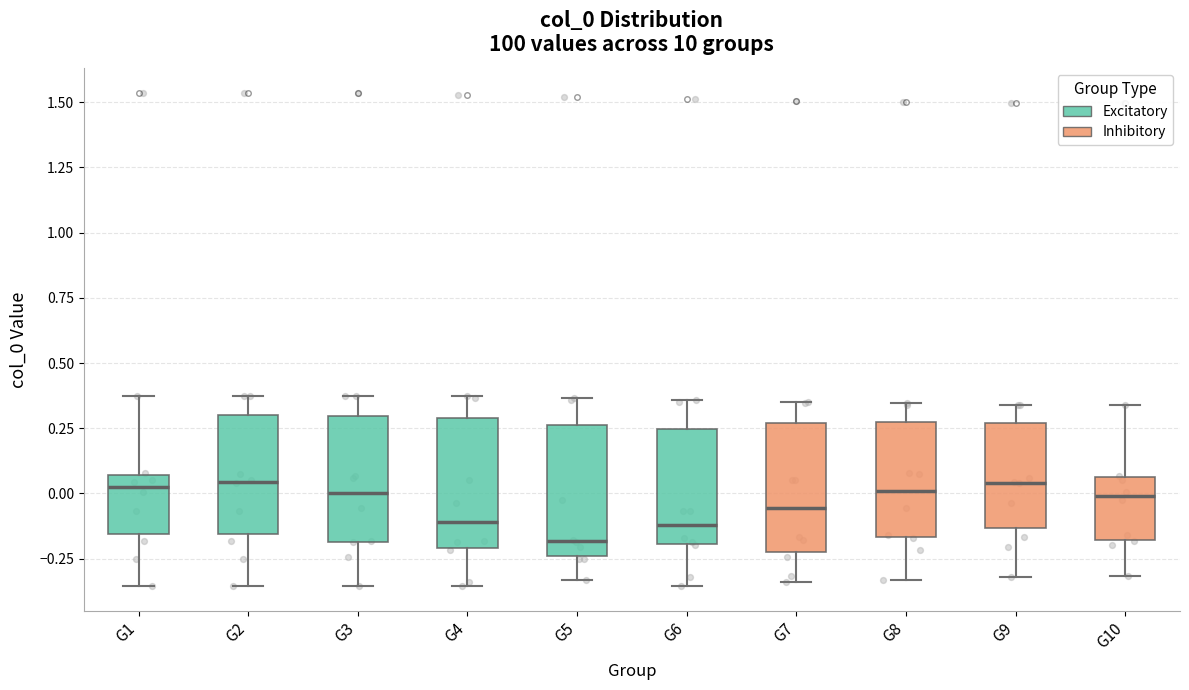

Where is the upper edge of the box for G6 on the y-axis? The values are not printed on the chart, so give them approximately, as read against the axis.

0.25